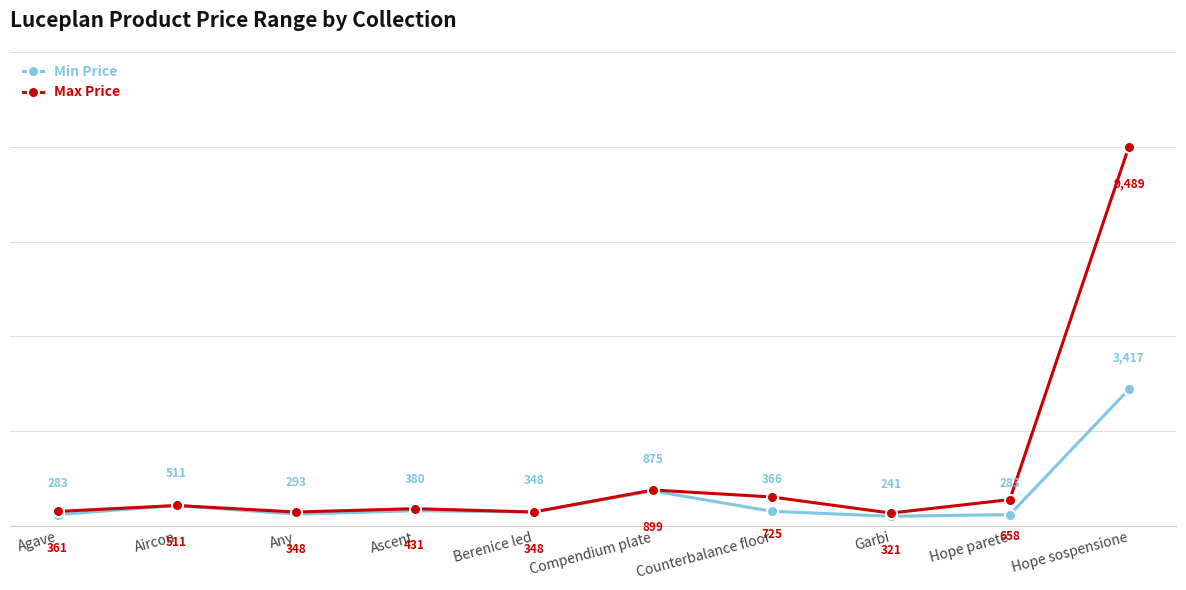

What is the difference between the Min Price values at Counterbalance floor and Hope parete?

82.8